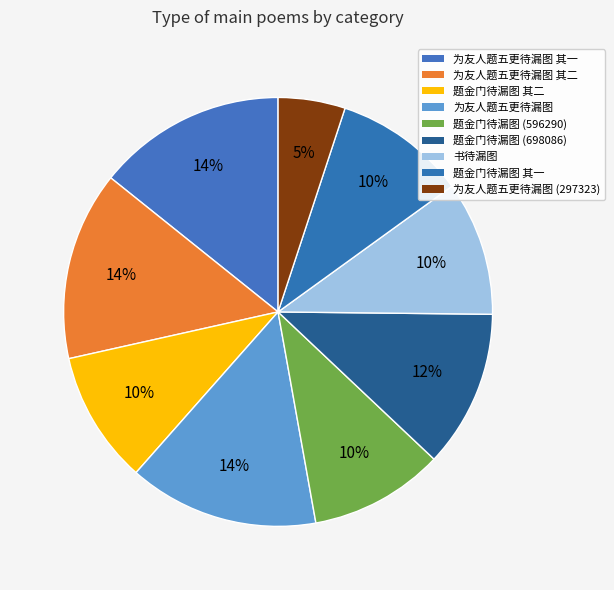

To the nearest percent, what portion does 题金门待漏图 其二 represent?

10%